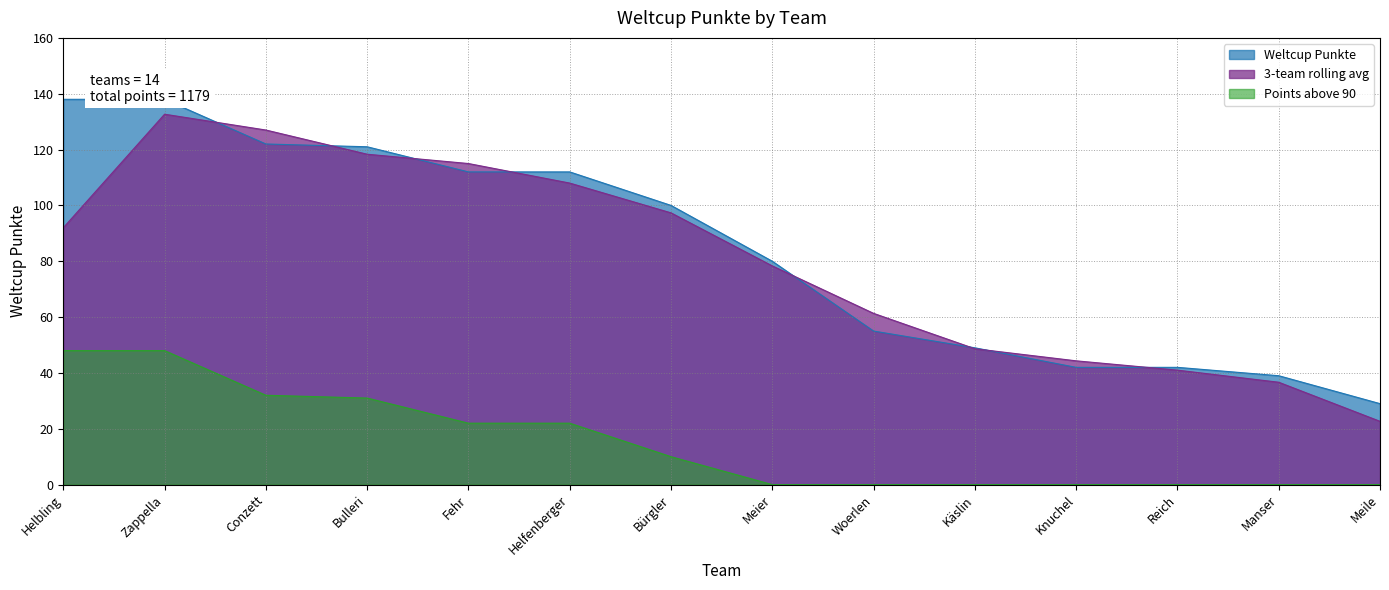

List the labels in order of value, smallest first.

Meile, Manser, Knuchel, Reich, Käslin, Woerlen, Meier, Bürgler, Fehr, Helfenberger, Bulleri, Conzett, Helbling, Zappella